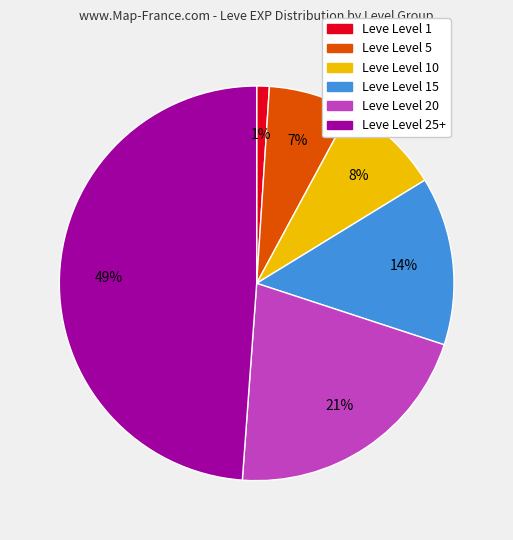

Does any single category account for the majority?

No